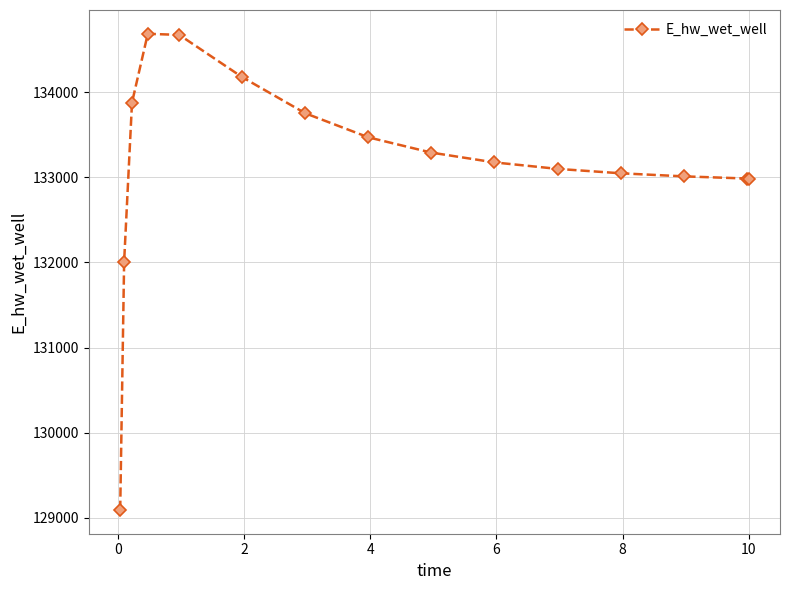

What is the sum of all values?

1997337.5